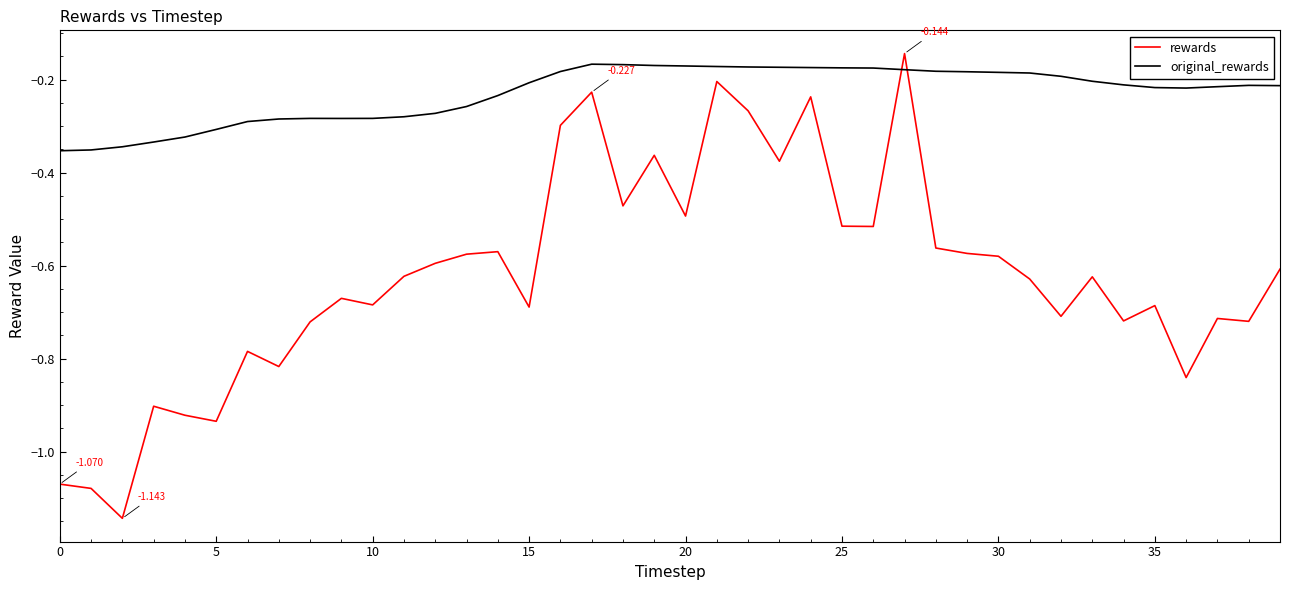

Which series has the widest spread of values?

rewards